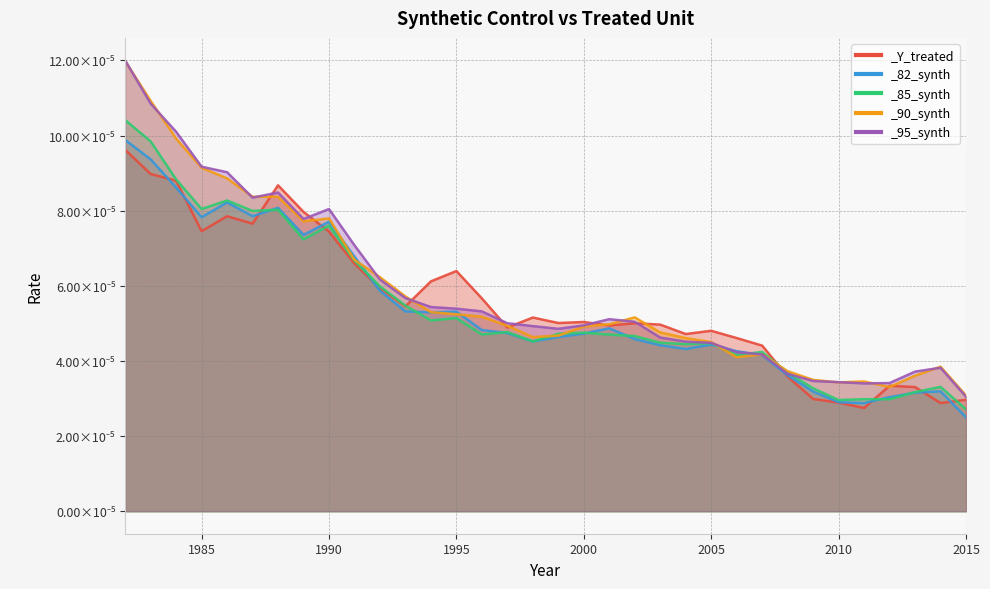

How many interior local peaks does the _82_synth series have?

7